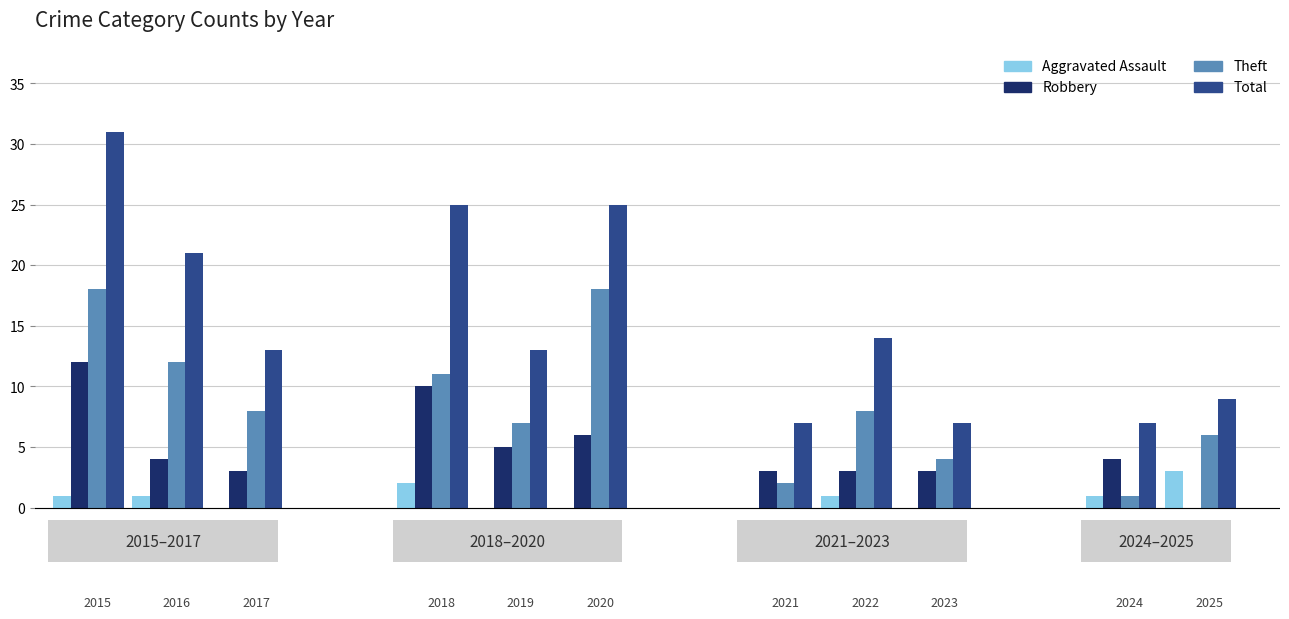

At which category does the chart reach its peak across all series?

2015